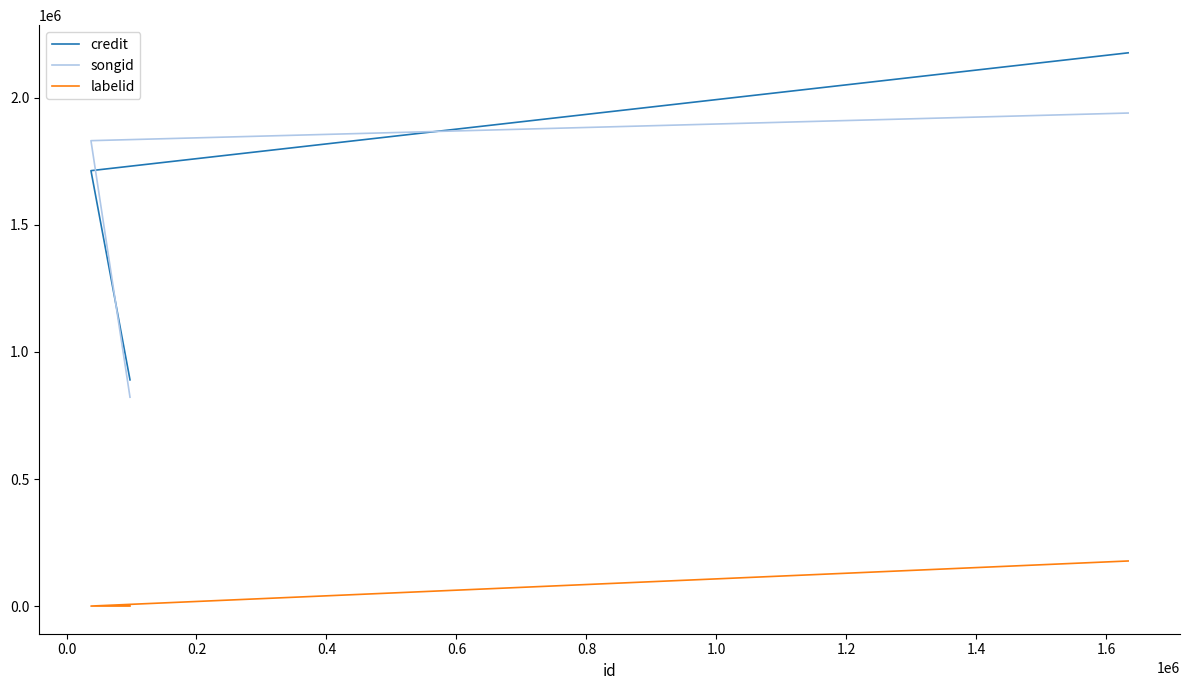

Count the credit values in the range 890441 to 2175628.

3